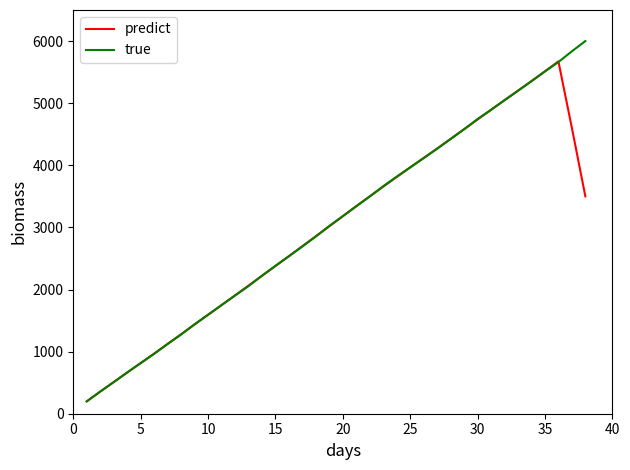

At how many categories does at least one series exceed 1094?

32